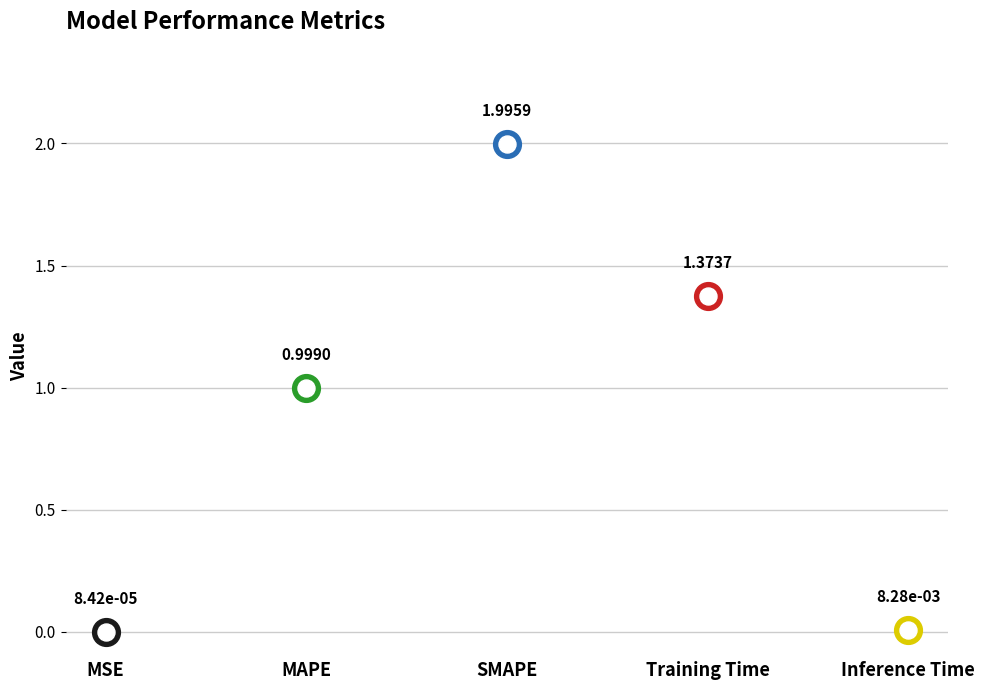

Between Training Time and MAPE, which is larger?

Training Time